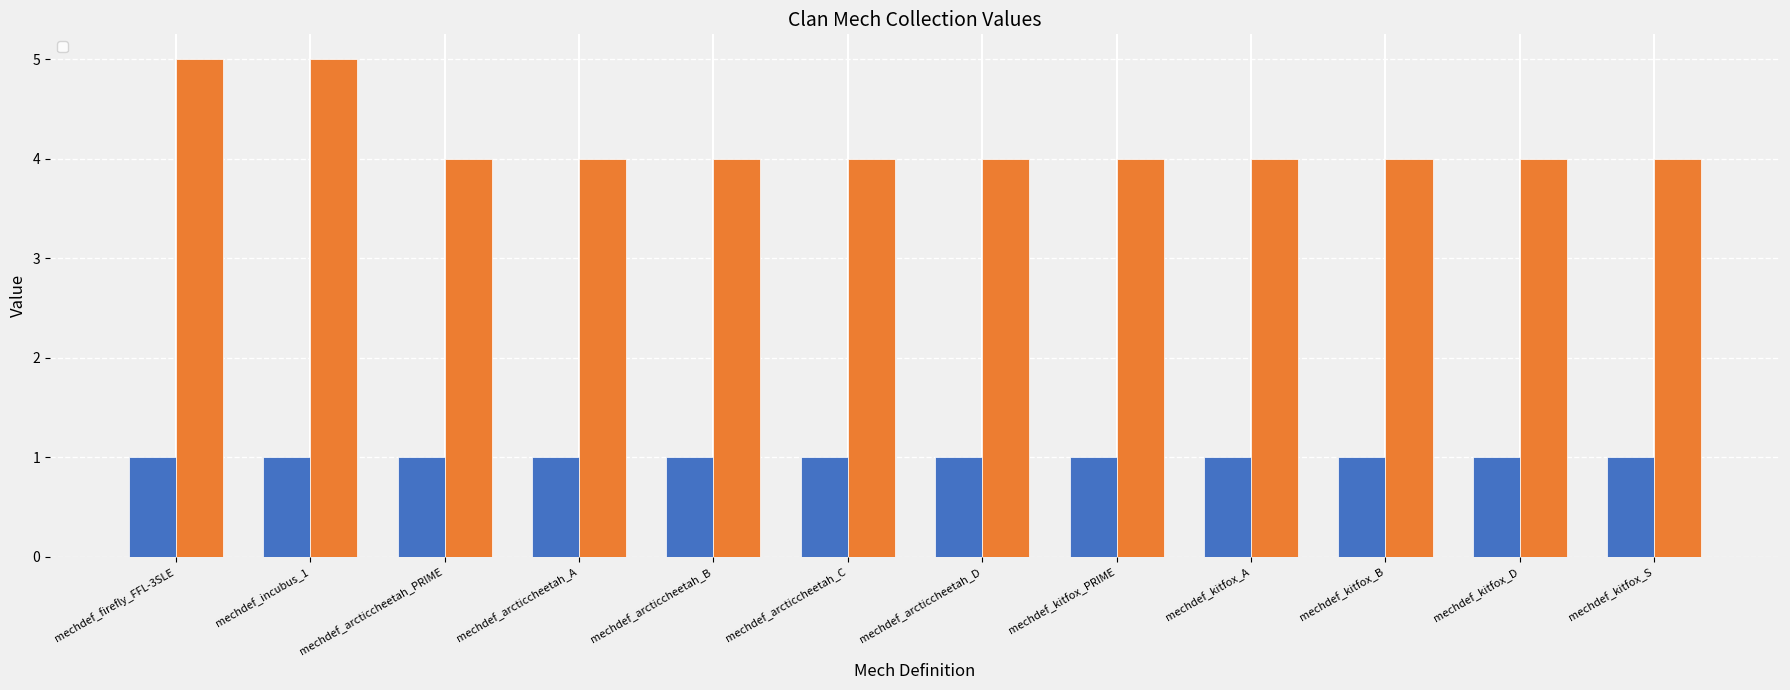

What is the difference between the maximum and minimum values?

1